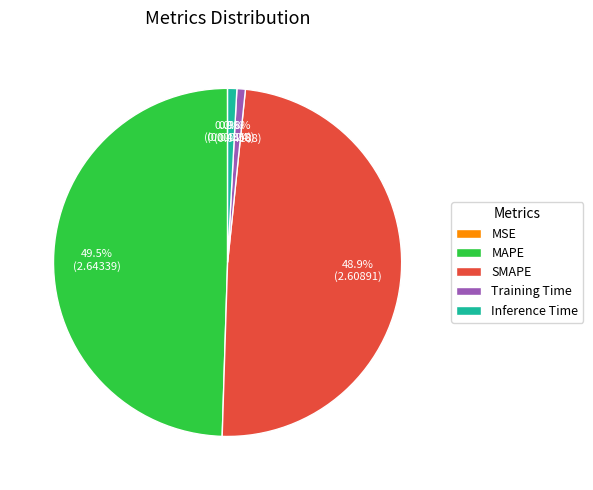

To the nearest percent, what is the difference between the largest and smallest slice percentages?

49%